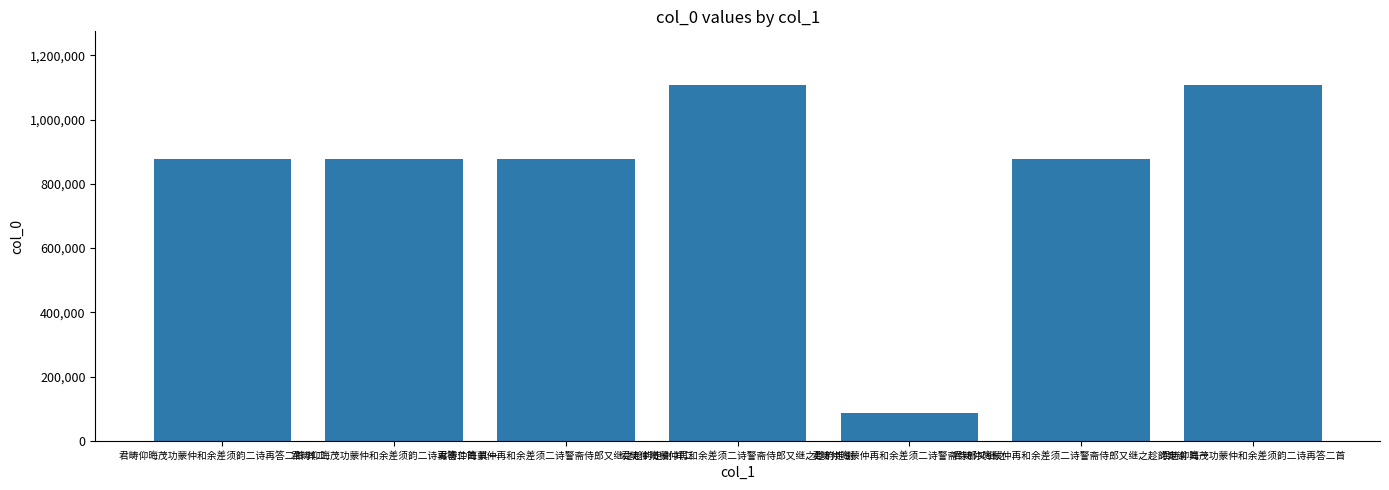

The chart shows a value of 86397 at 君畴仲晦蒙仲再和余差须二诗警斋侍郎又继之. True or false?

True